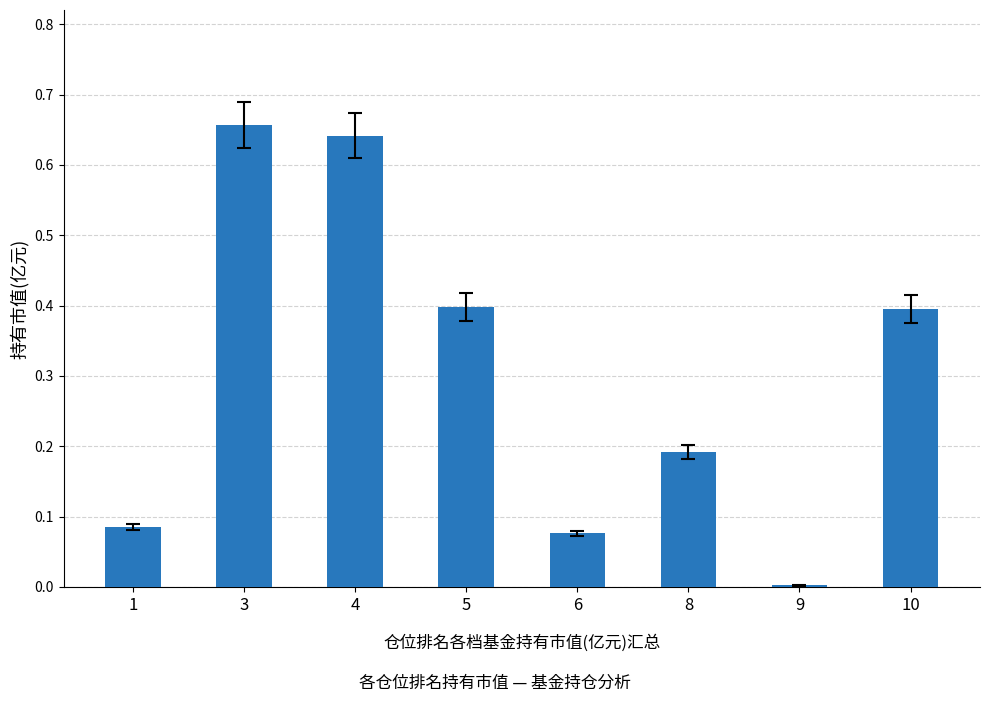

What is the change in value from 1 to 5?

+0.3